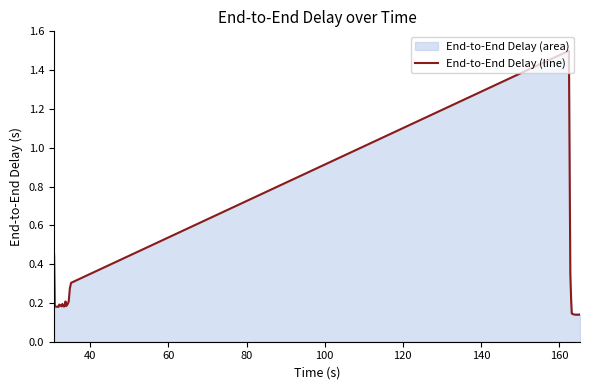

What is the greatest value displayed?

1.5